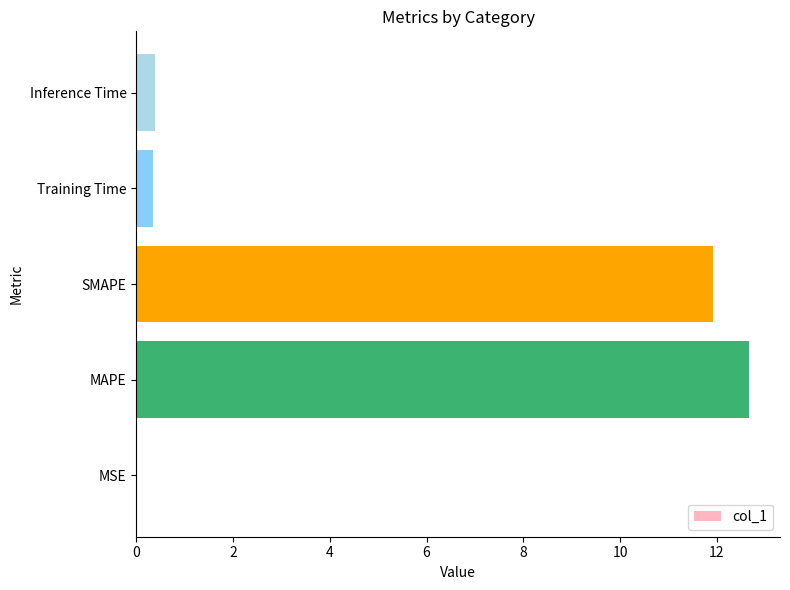

True or false: the data shows 0.4 at Inference Time.

True